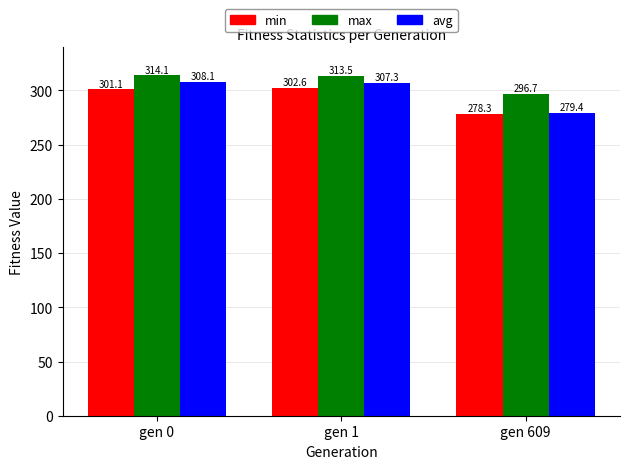

At gen 609, list the series in order from smallest to largest.

min, avg, max